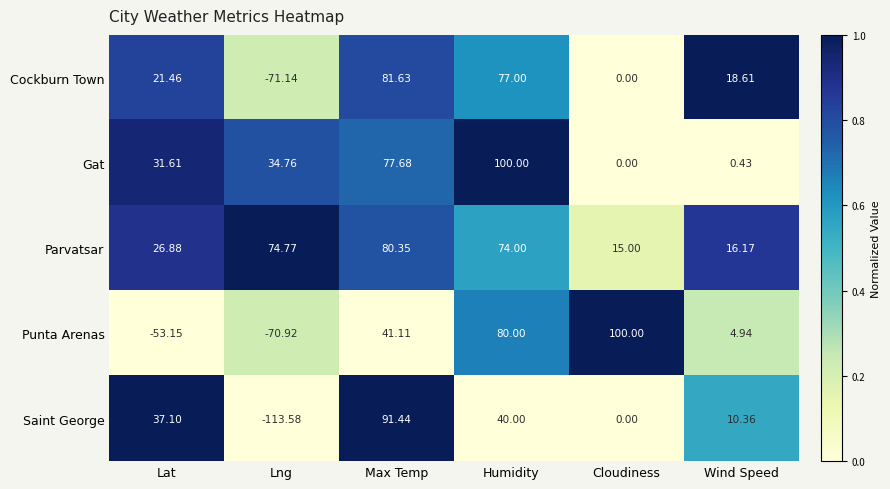

Rank the categories by Gat value from lowest to highest.

Cloudiness, Wind Speed, Lat, Lng, Max Temp, Humidity